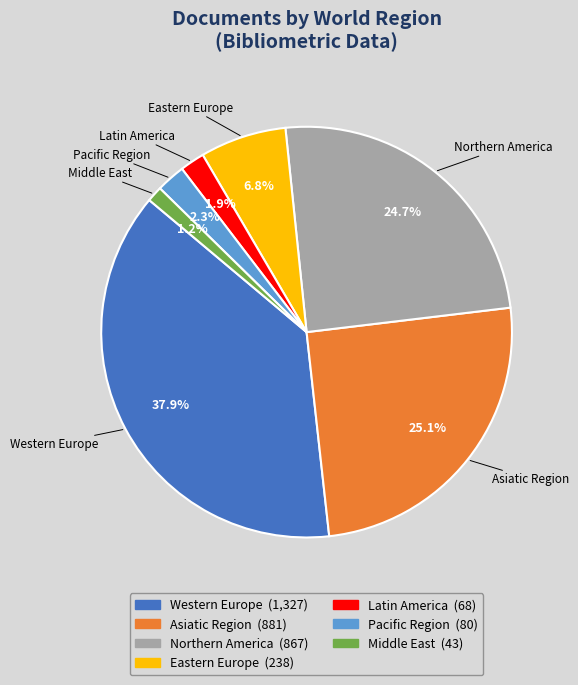

How many slices are in this pie chart?

7